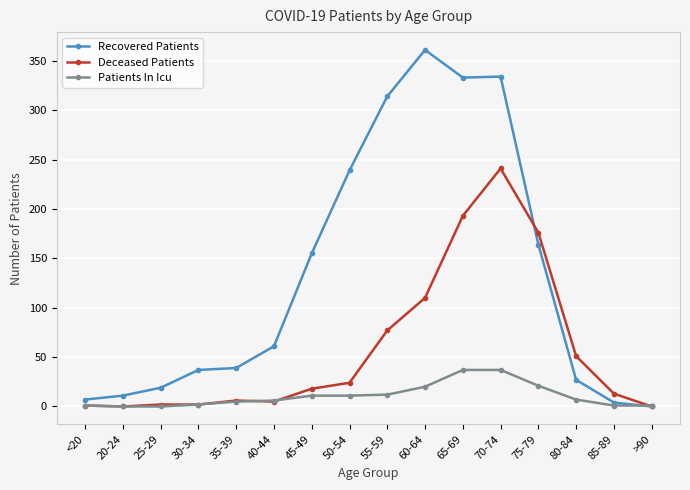

Where is Recovered Patients nearest to the value 180?

75-79